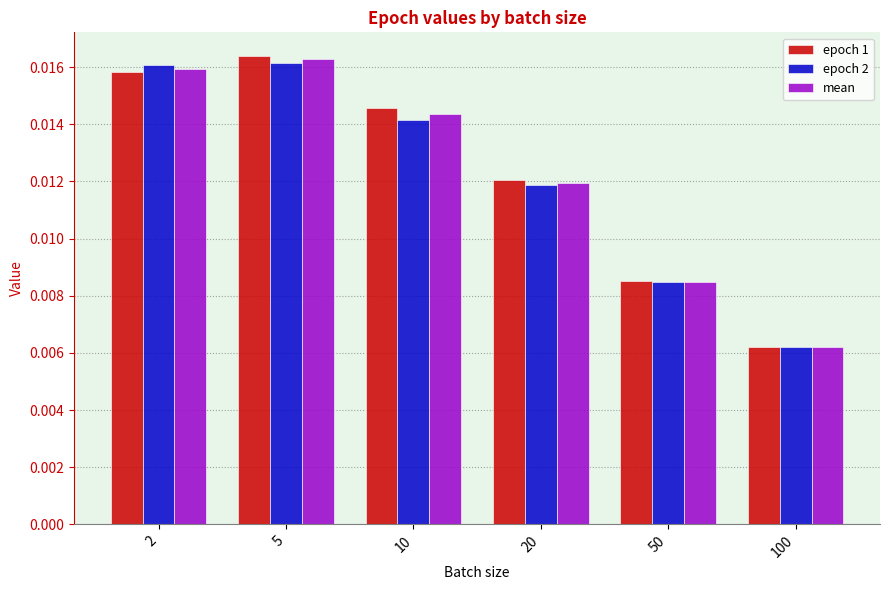

Count the epoch 2 values in the range 0 to 1.

6